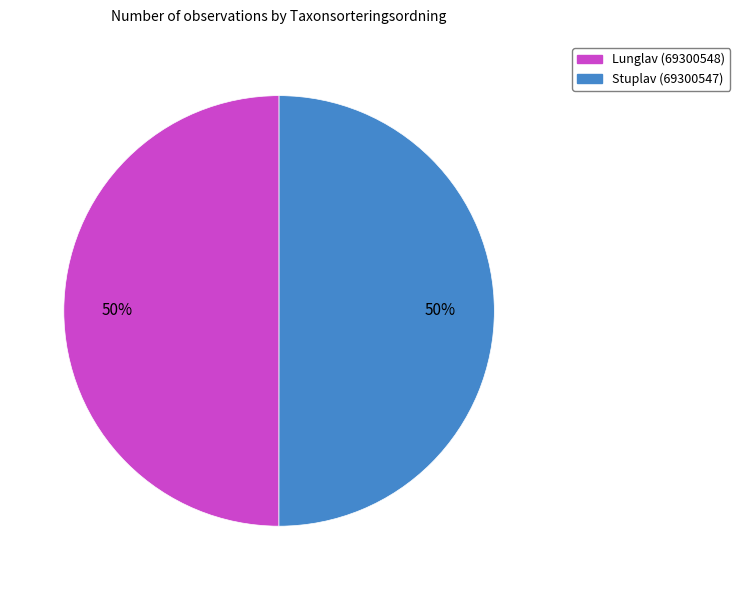

True or false: Lunglav (69300548) accounts for 44% of the total.

False